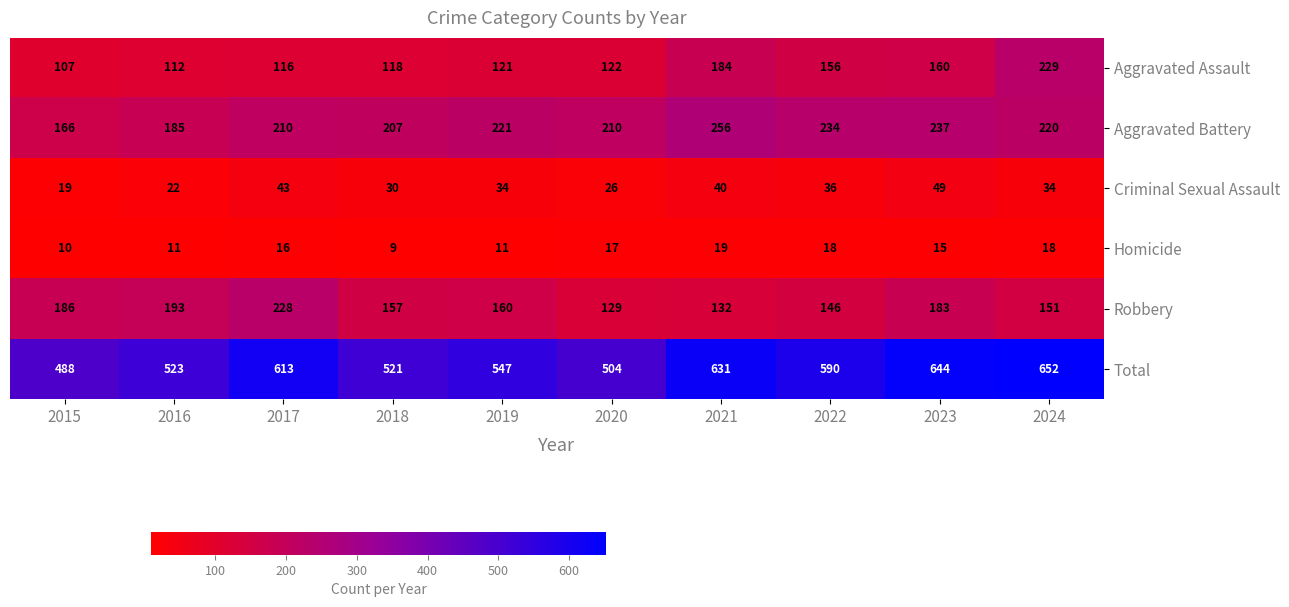

At which category does the chart reach its peak across all series?

2024